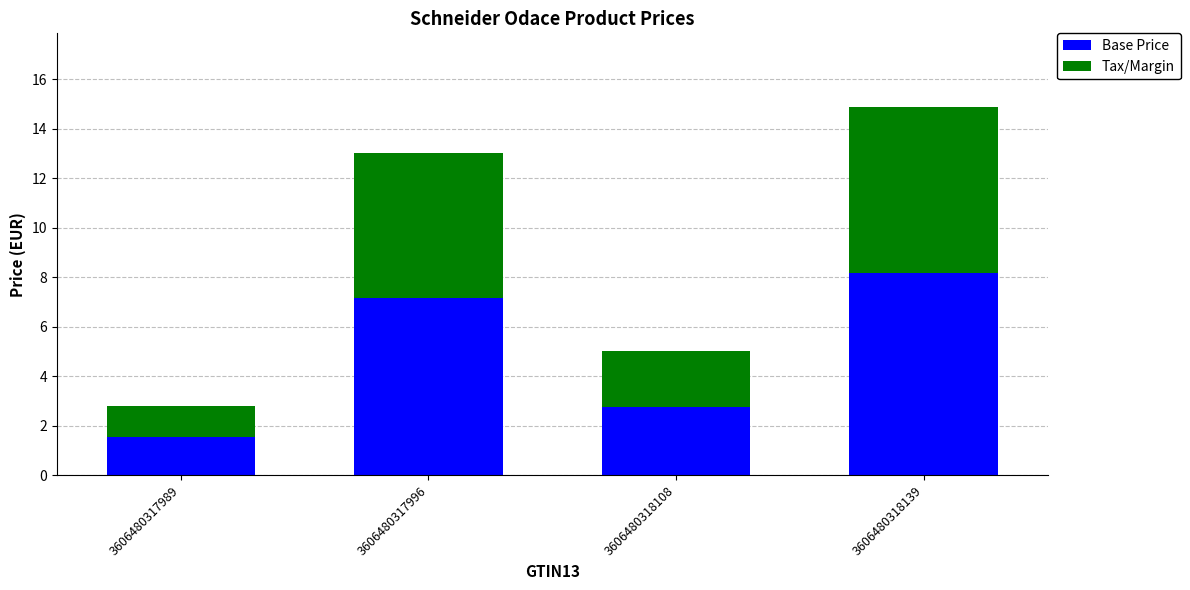

List the labels in order of Base Price value, largest first.

3606480318139, 3606480317996, 3606480318108, 3606480317989